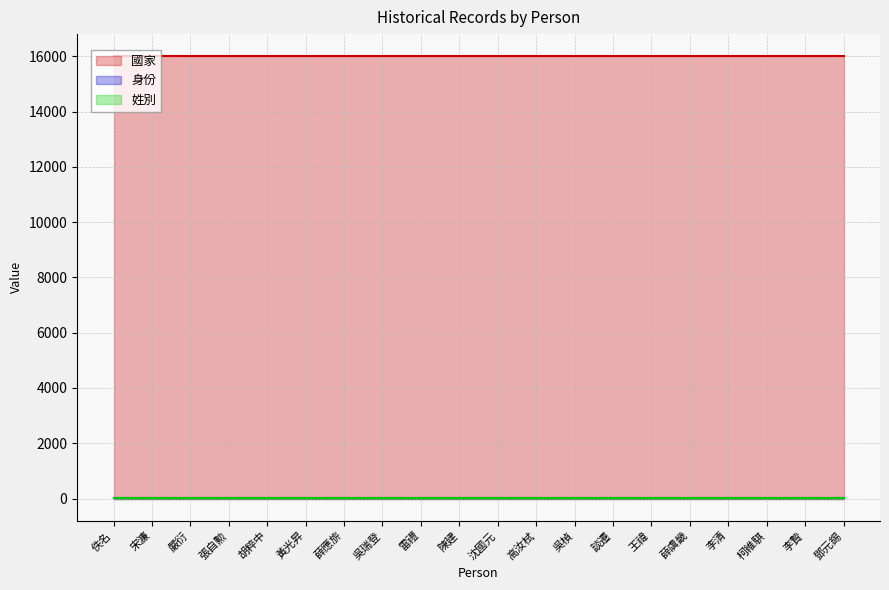

The value of 國家 at 李贄 is 16001. True or false?

True